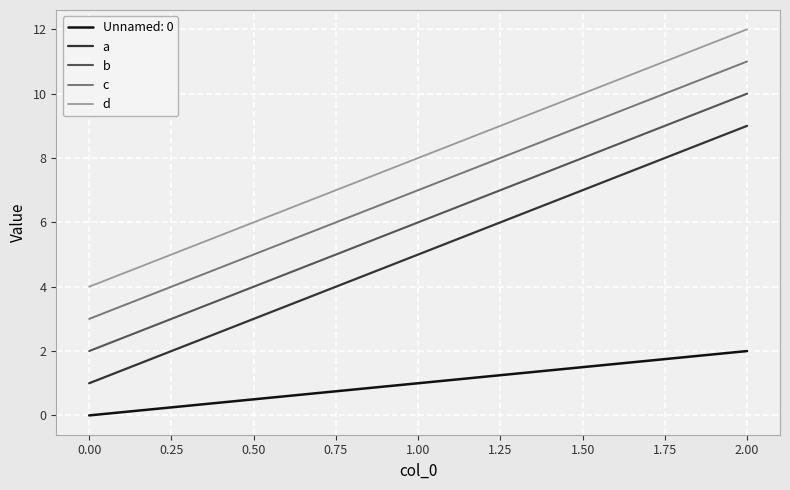

What is the maximum value for d?

12